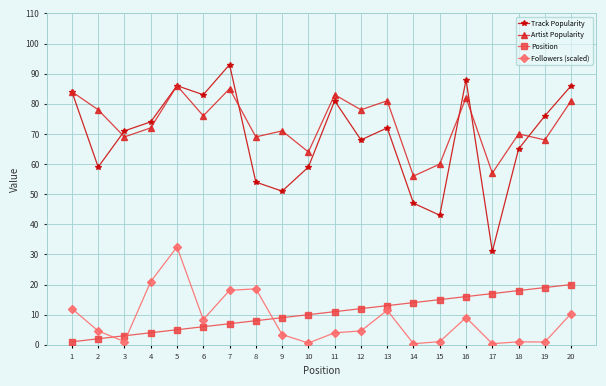

True or false: Track Popularity and Followers (scaled) intersect in this chart.

False